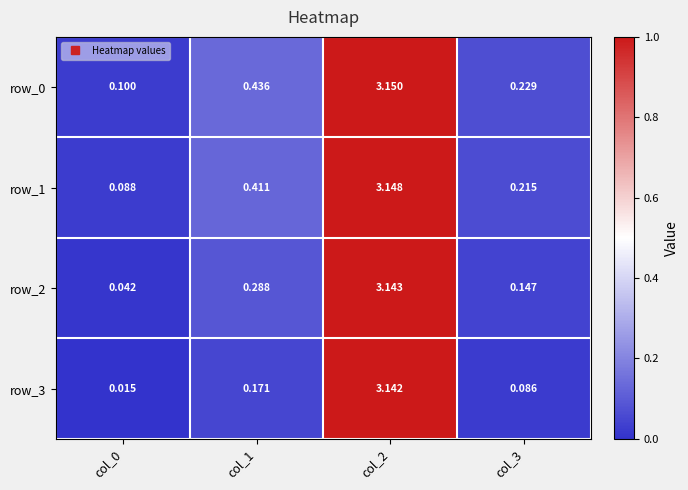

Is the value of row_1 at col_0 greater than the value of row_3 at col_1?

No